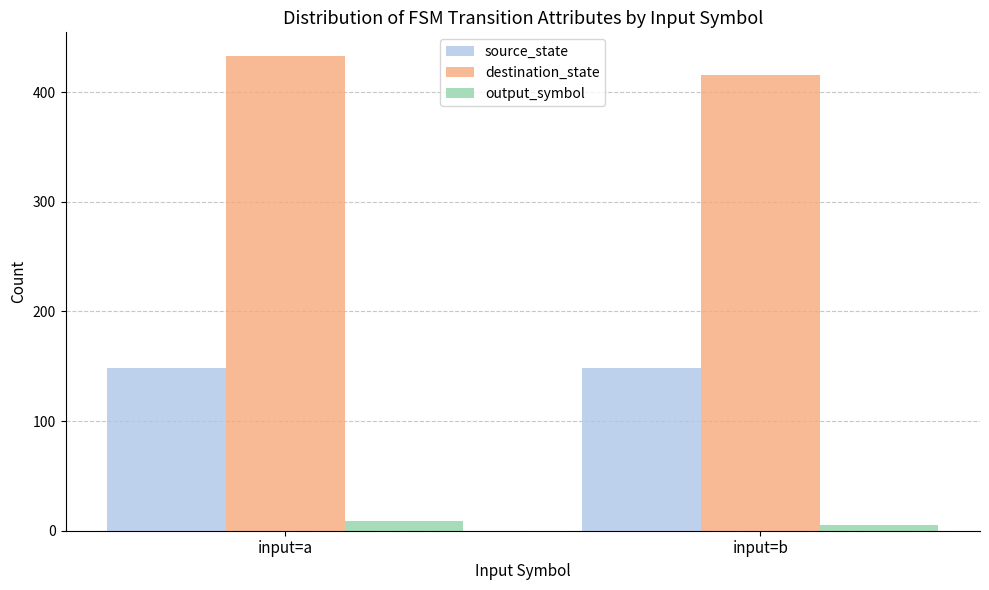

What is the value of the destination_state bar at the 2nd from the left?

416